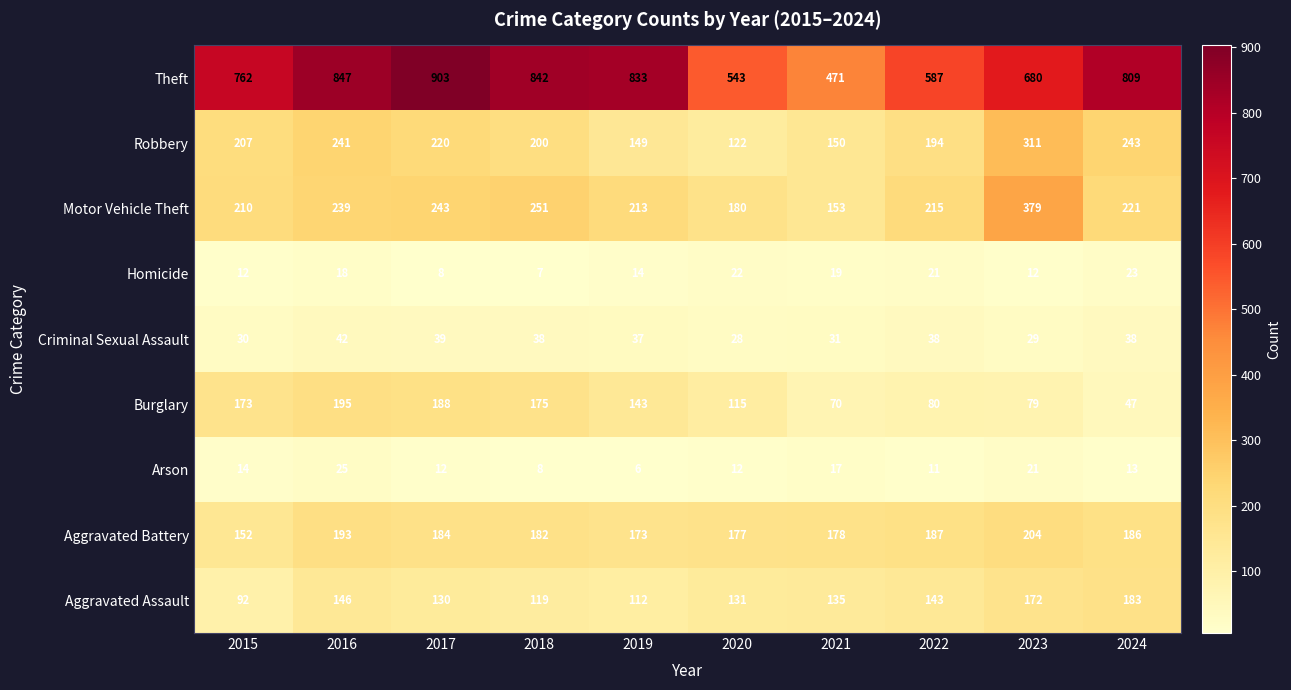

Is it true that Homicide equals 6 at 2019?

False